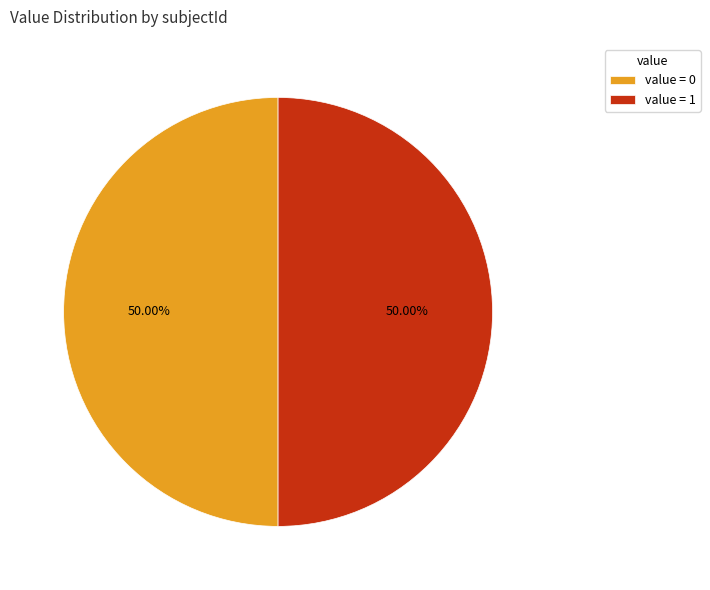

Combined, do value = 1 and value = 0 account for over 50%?

Yes